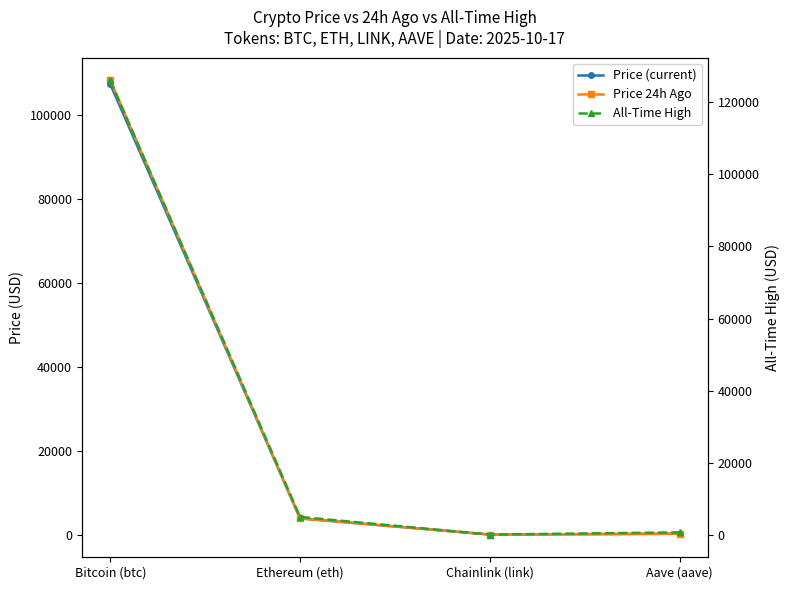

What are all the series names shown in the legend?

Price (current), Price 24h Ago, All-Time High